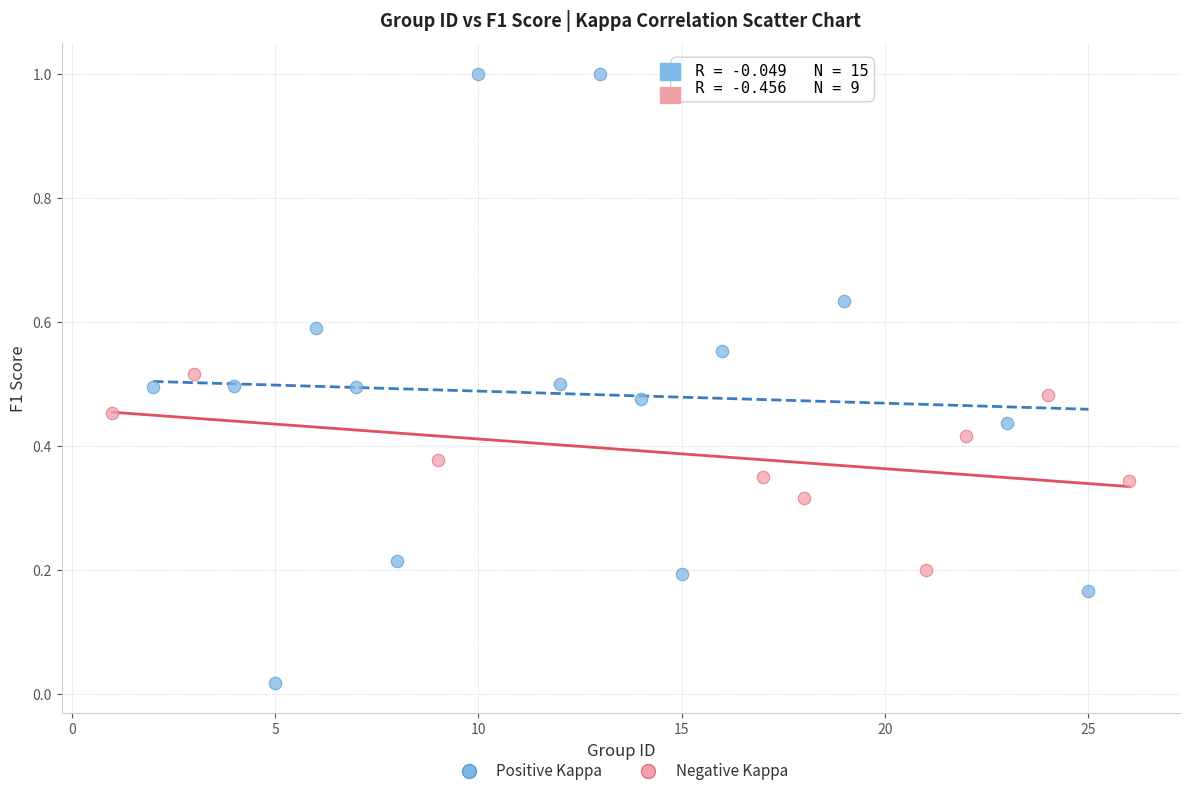

What are all the series names shown in the legend?

Positive Kappa, Negative Kappa